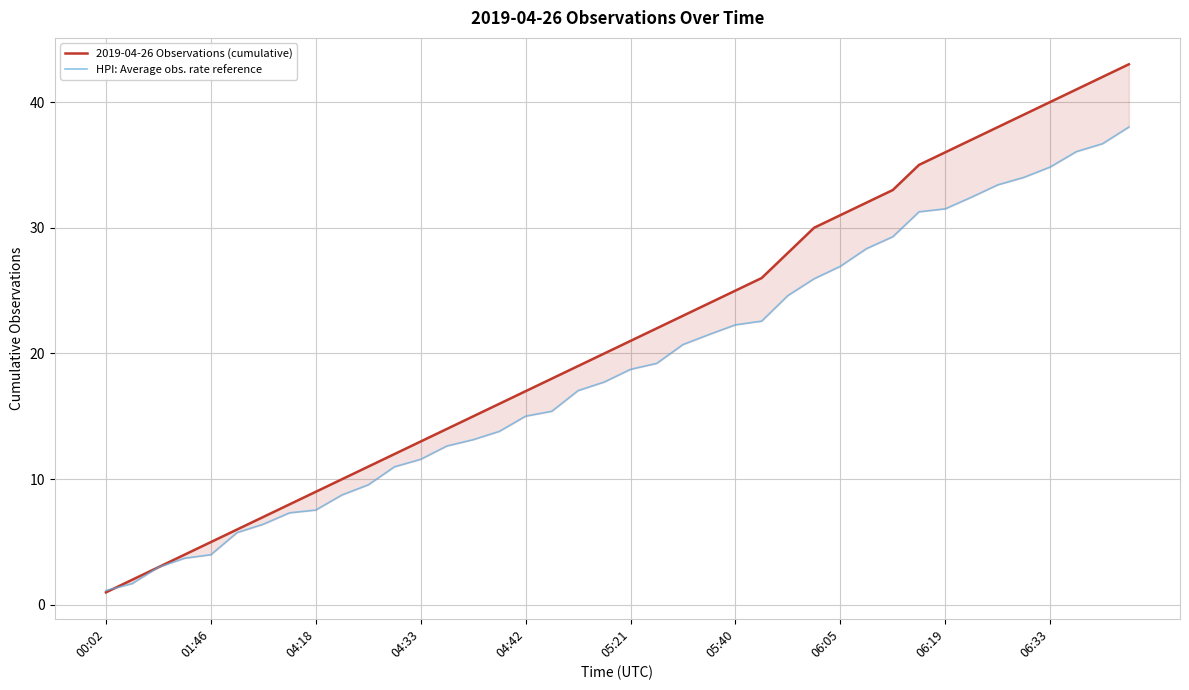

At how many categories does at least one series exceed 8?

32